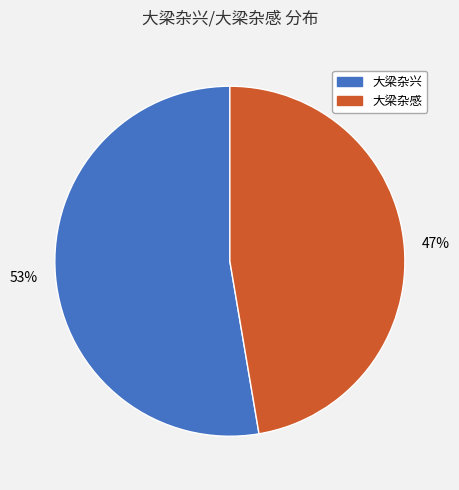

To the nearest percent, what is the average slice percentage?

50%